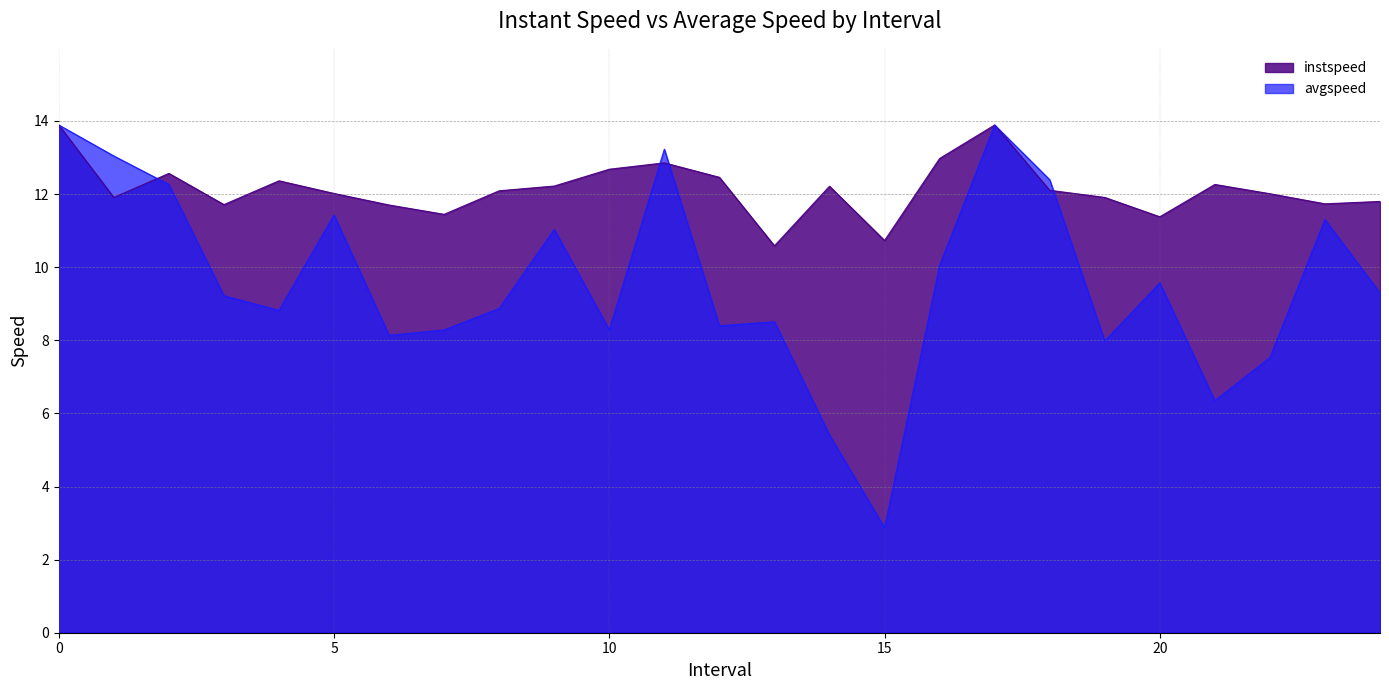

What is the sum of the avgspeed values at 14 and 13?

13.9